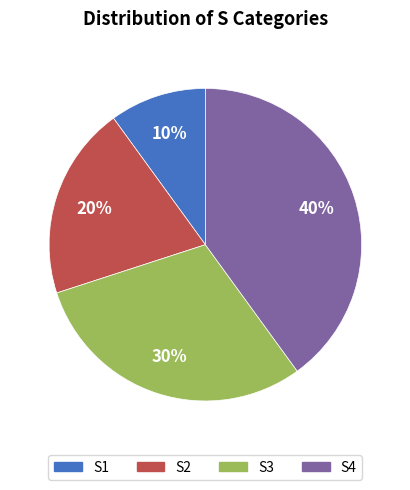

True or false: S2 accounts for 15% of the total.

False